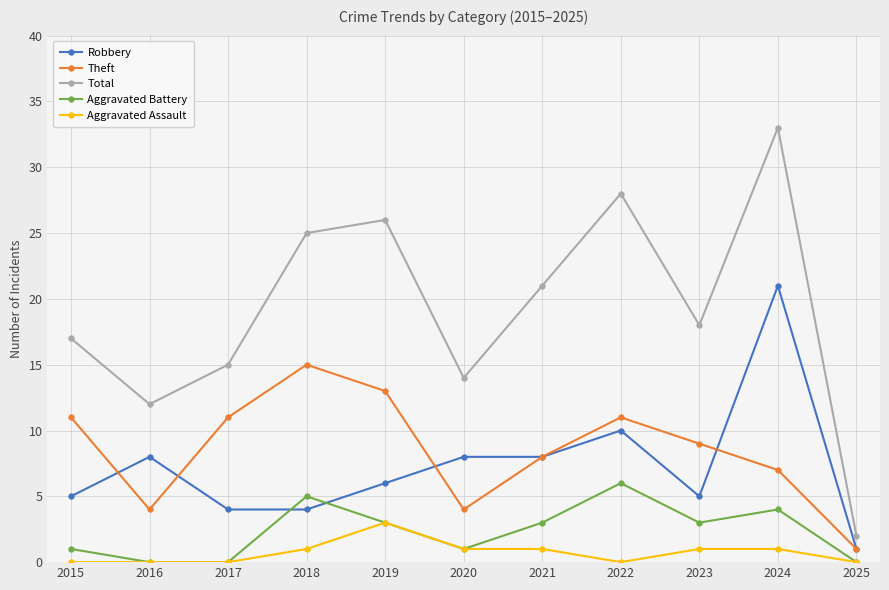

How many values in the Aggravated Assault series are below 1?

5